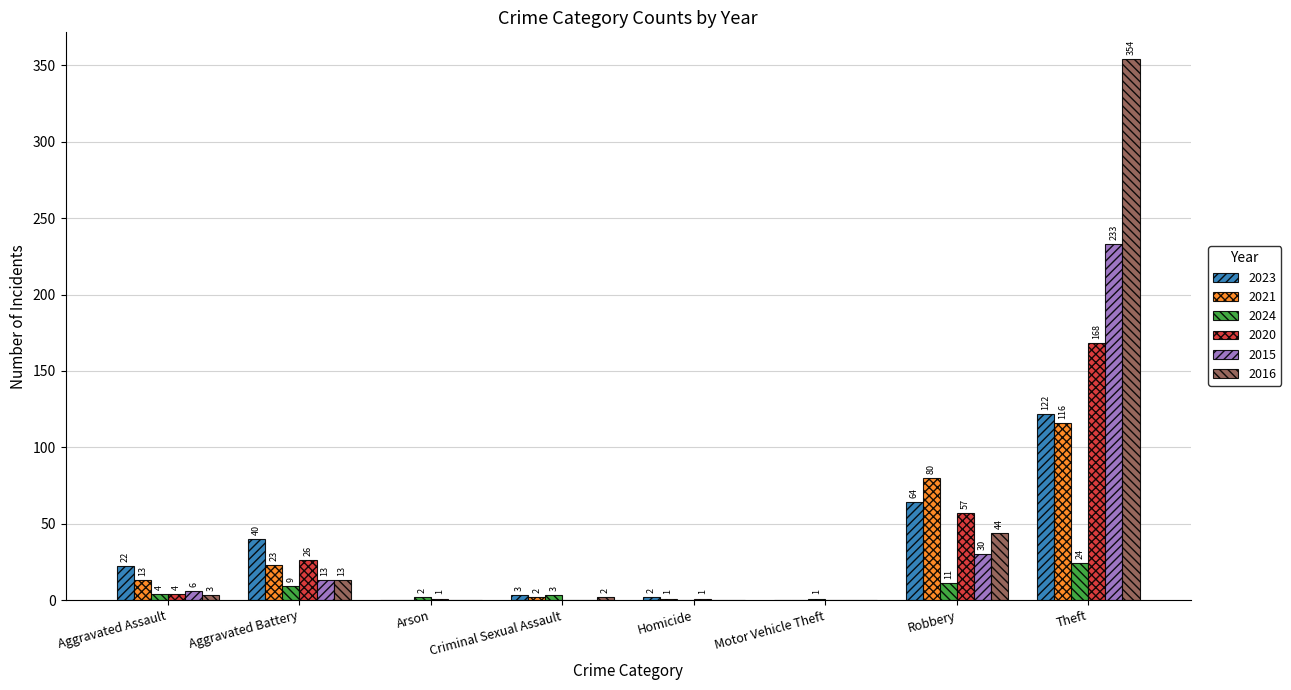

What is the sum of the 2016 values at Theft and Motor Vehicle Theft?

354